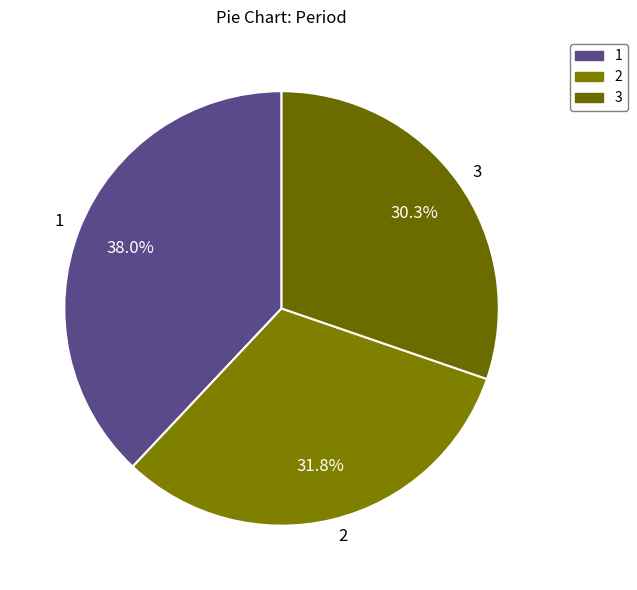

Is 1 the majority of the pie?

No